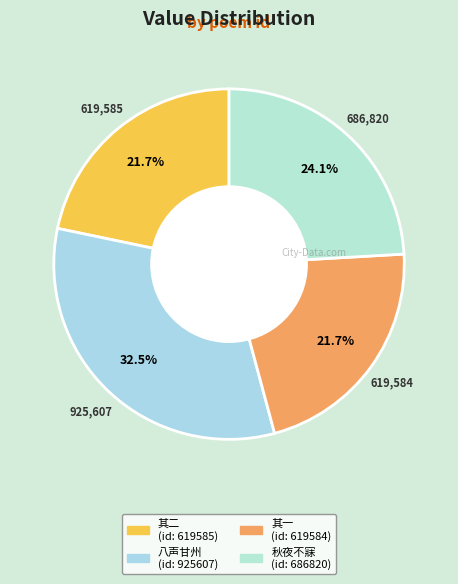

Count the number of slices in the pie.

4